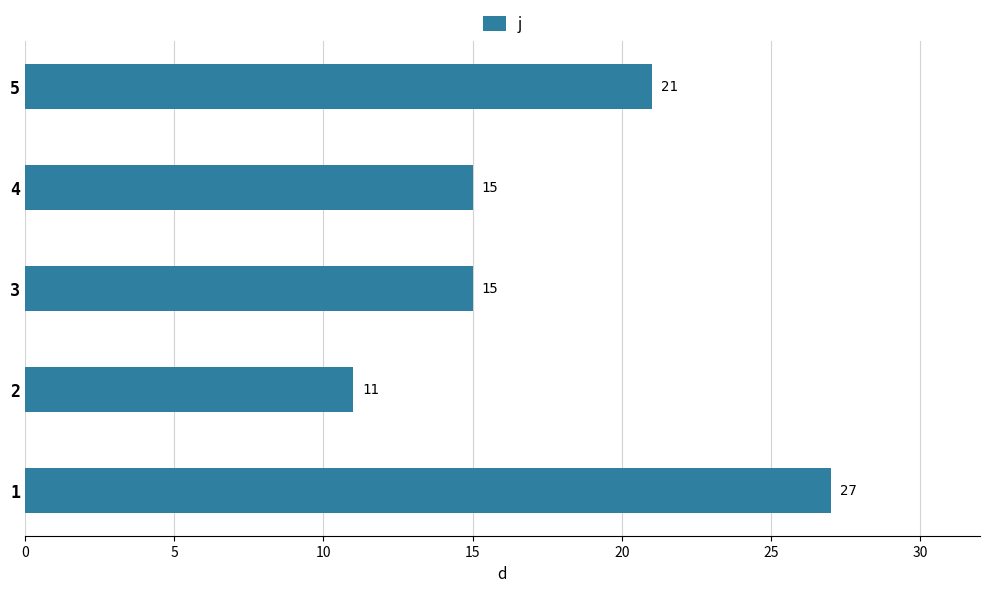

What is the difference between the maximum and second lowest values?

12